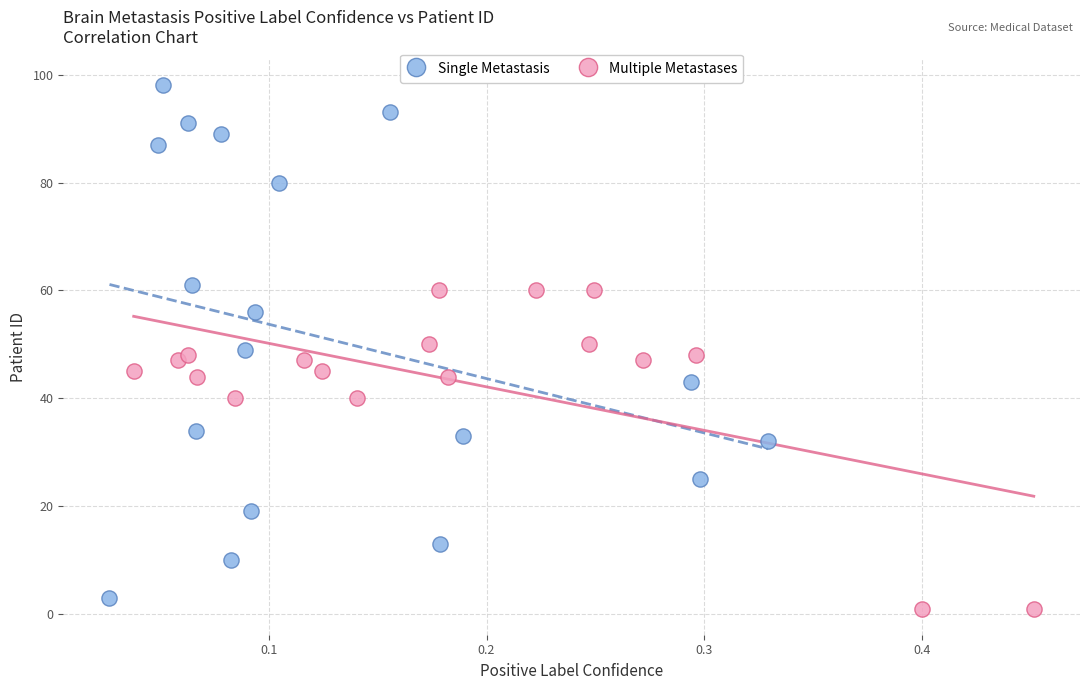

Which series has the widest spread of Y values?

Single Metastasis